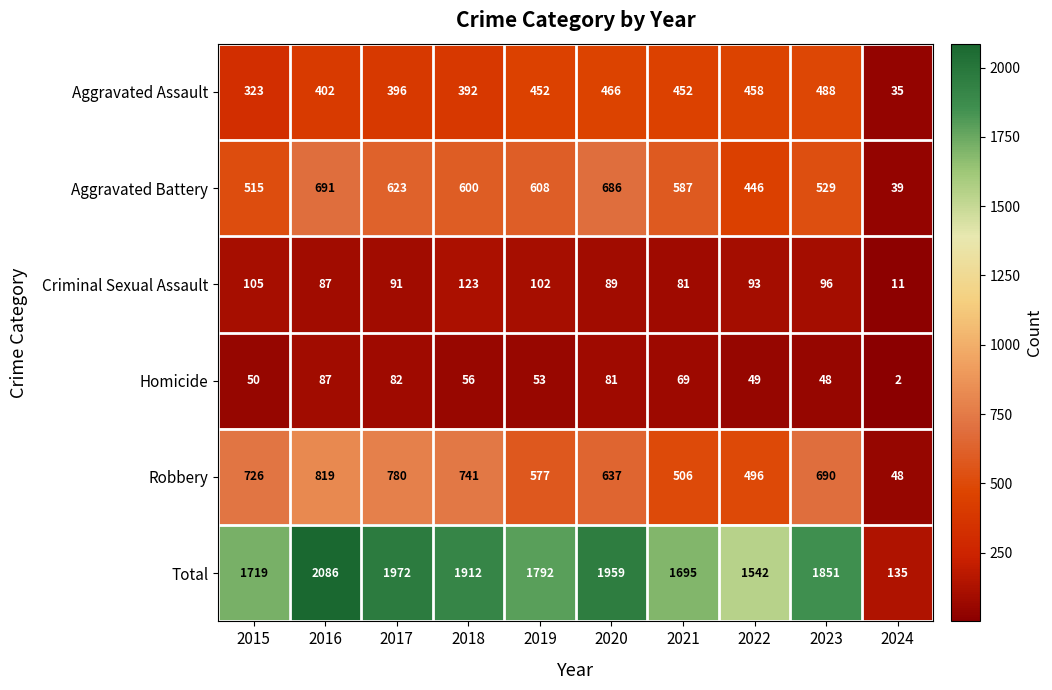

What is the difference between the second highest and minimum values in the Criminal Sexual Assault series?

94